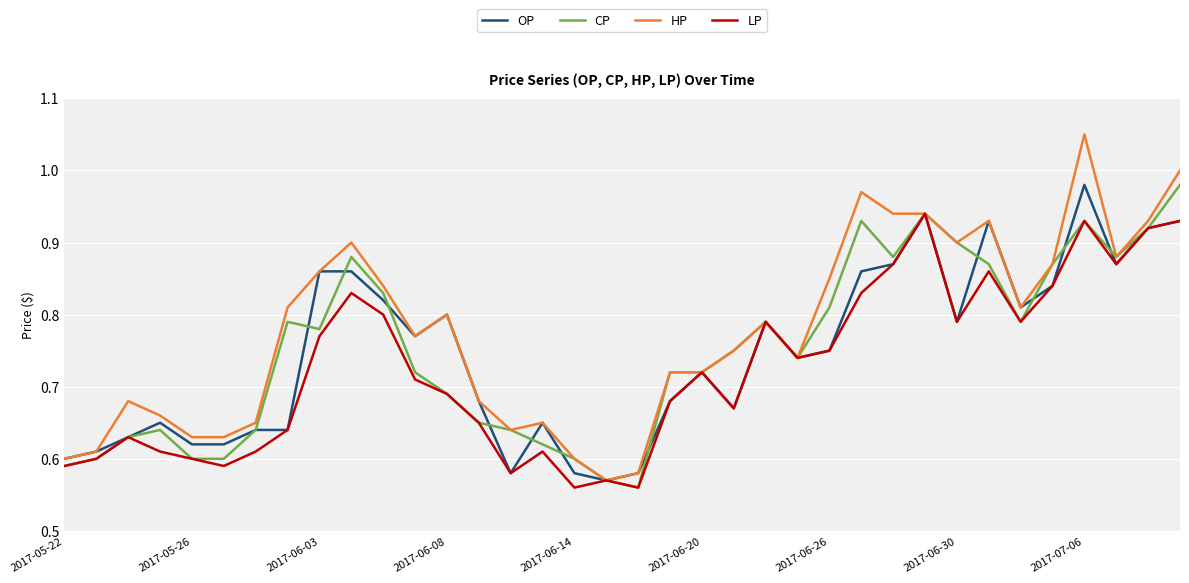

Which series has the widest spread of values?

HP